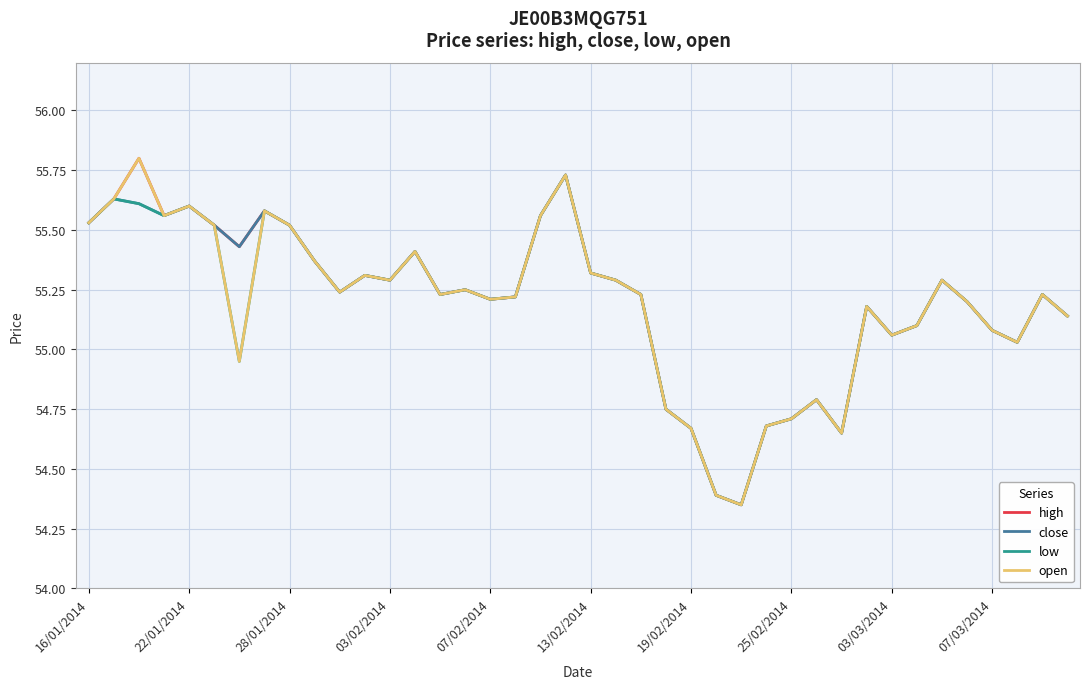

Where does the open series first go above 55?

16/01/2014